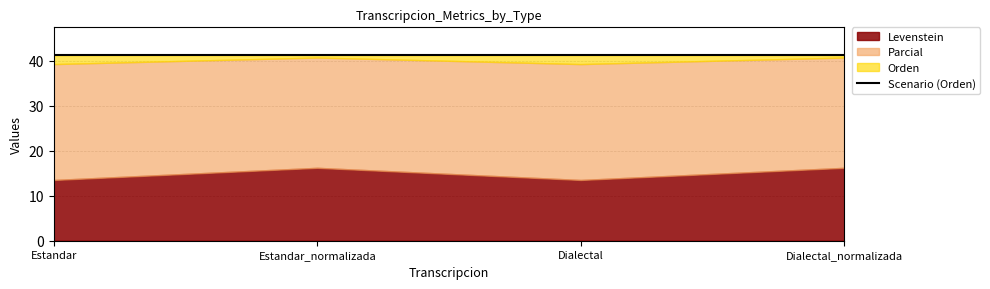

True or false: Orden has more than 1 interior local peaks.

False